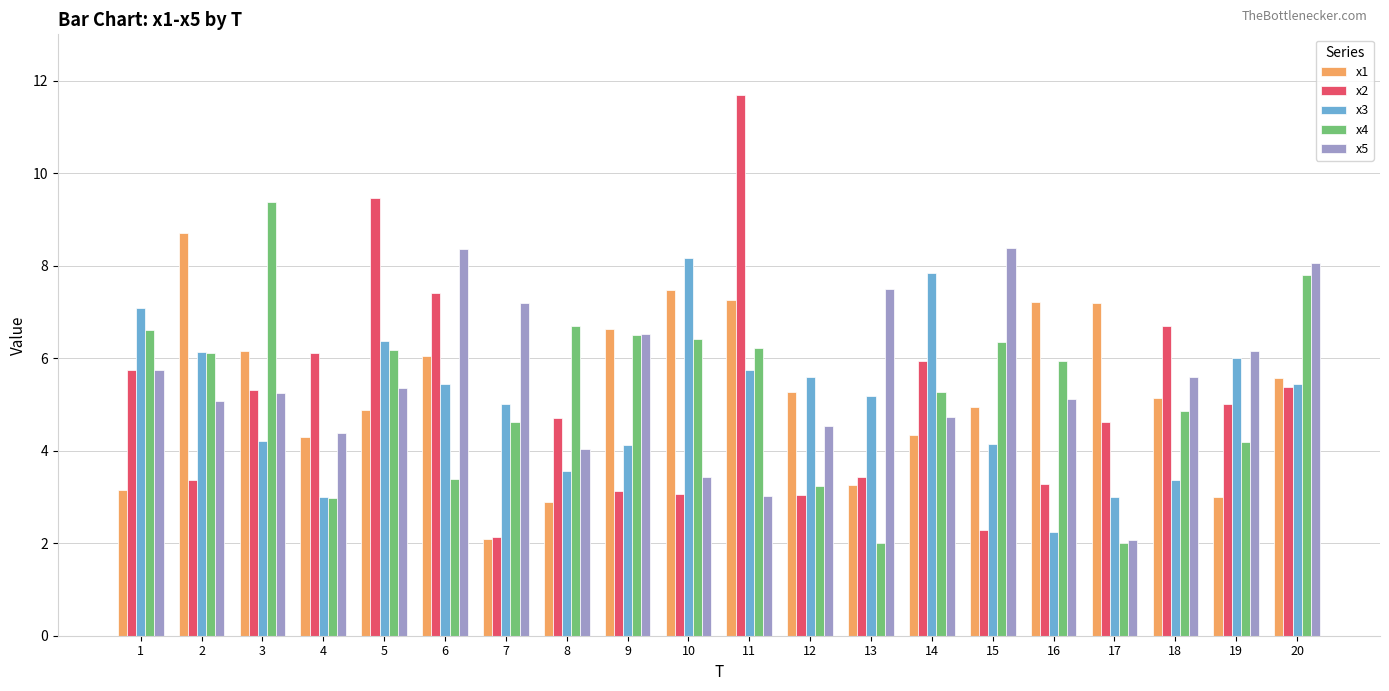

What is the value of the x4 bar at the 11th from the left?

6.2